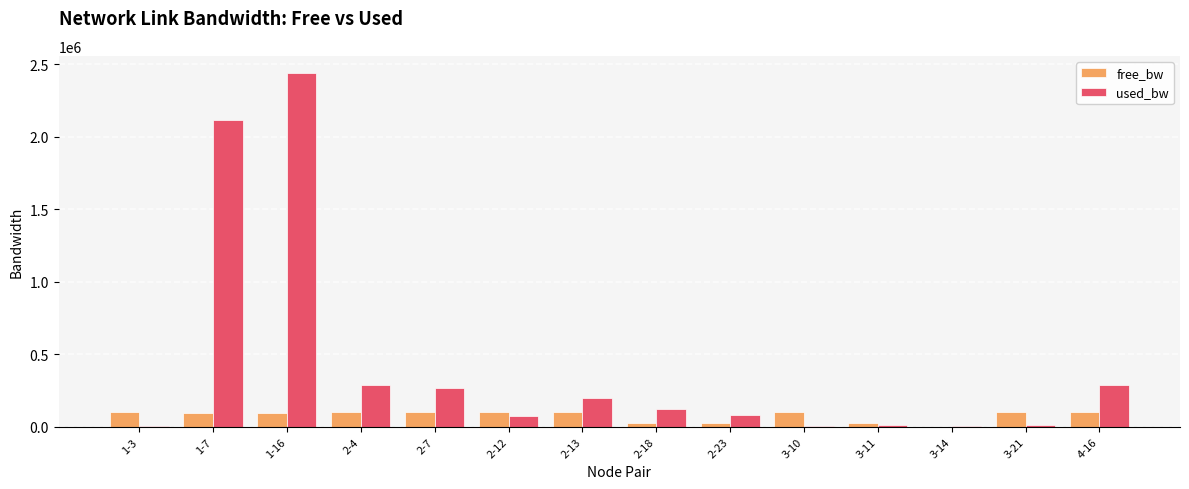

What is the maximum value for free_bw?

99997.4